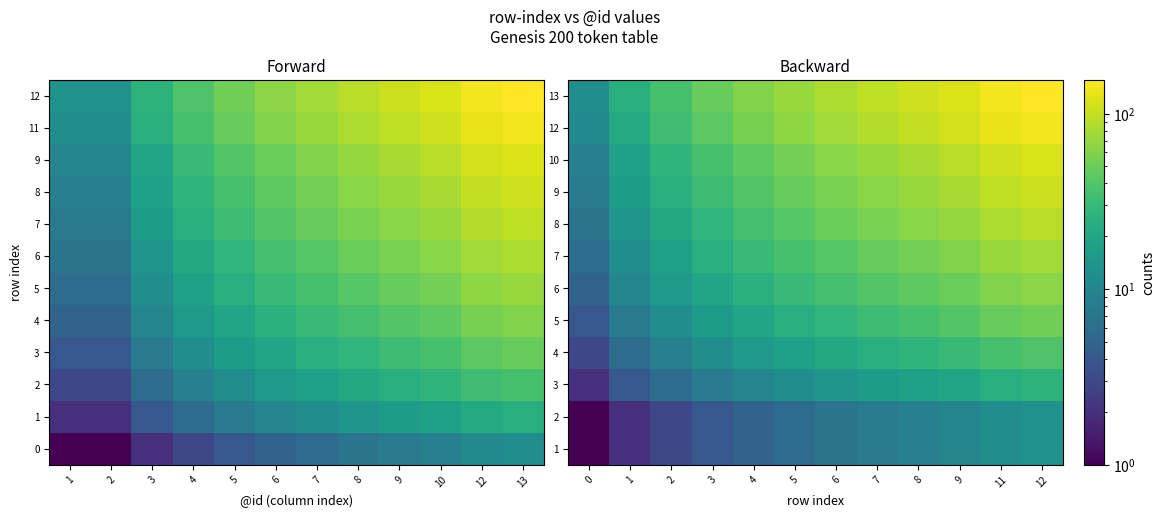

Which series changed the most between 2 and 7?

13